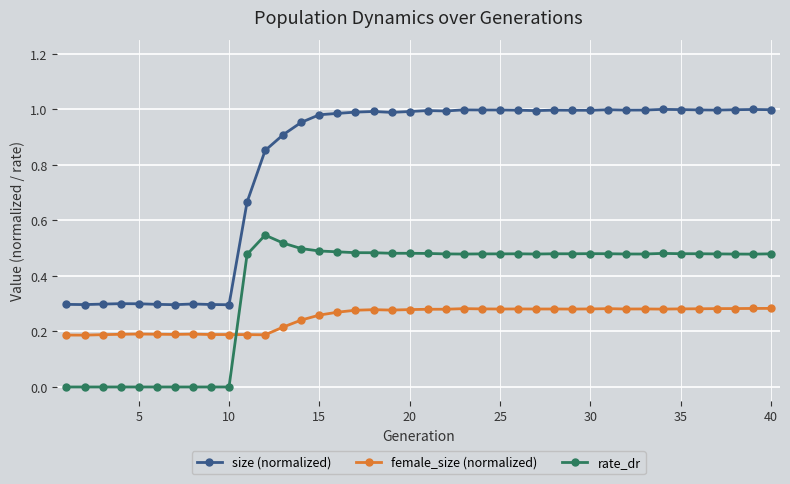

What is the average value of the rate_dr series?

0.4